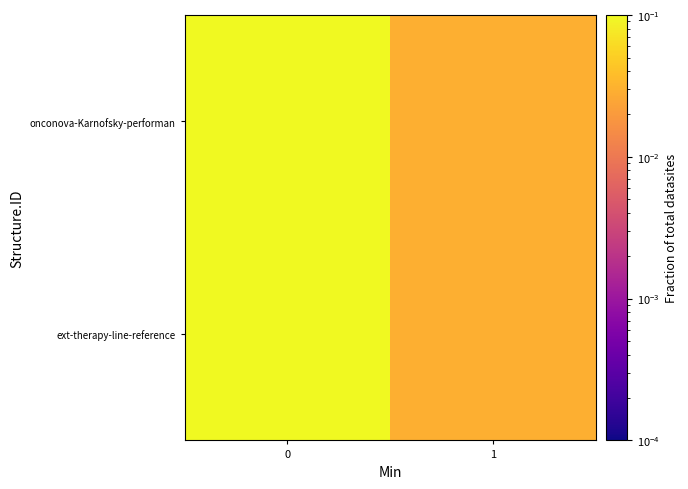

Which category has the lowest value across all series?

1